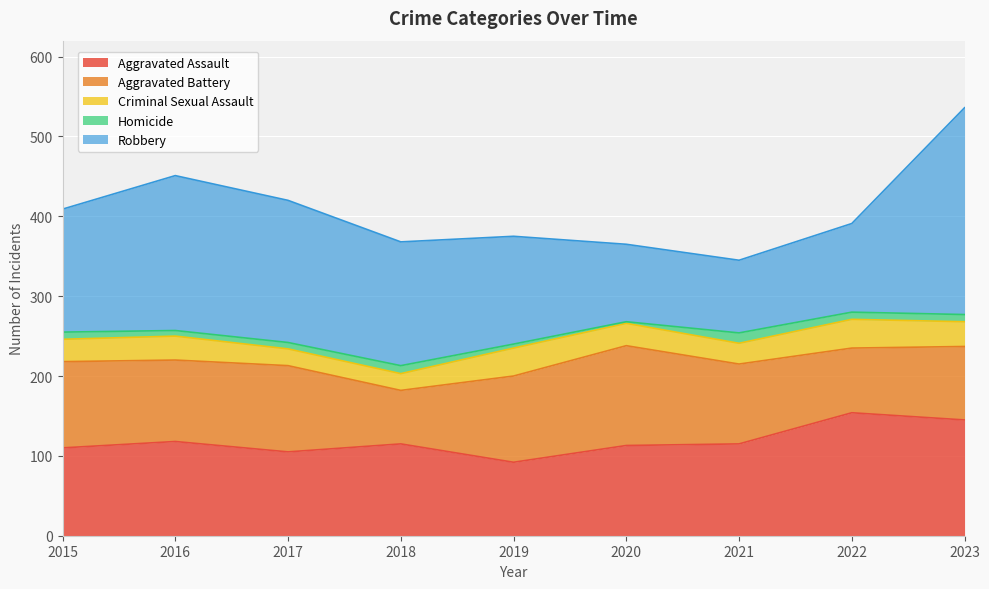

Is the value of Aggravated Battery at 2022 greater than the value of Homicide at 2016?

Yes